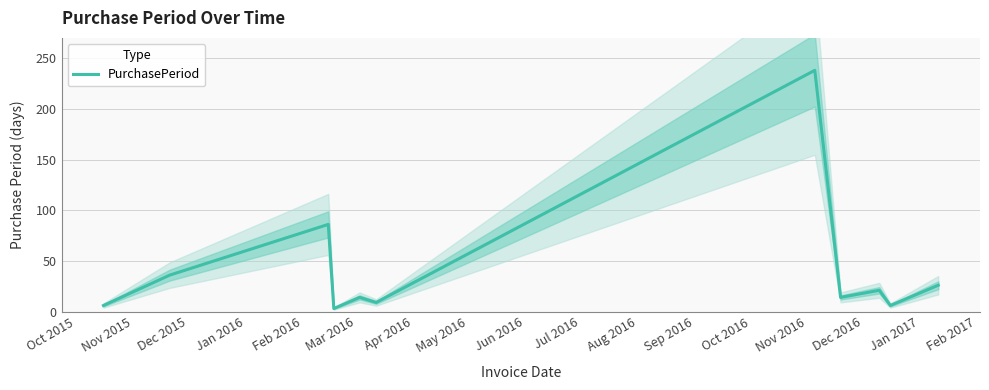

What is the difference between the second highest and second lowest values?

80